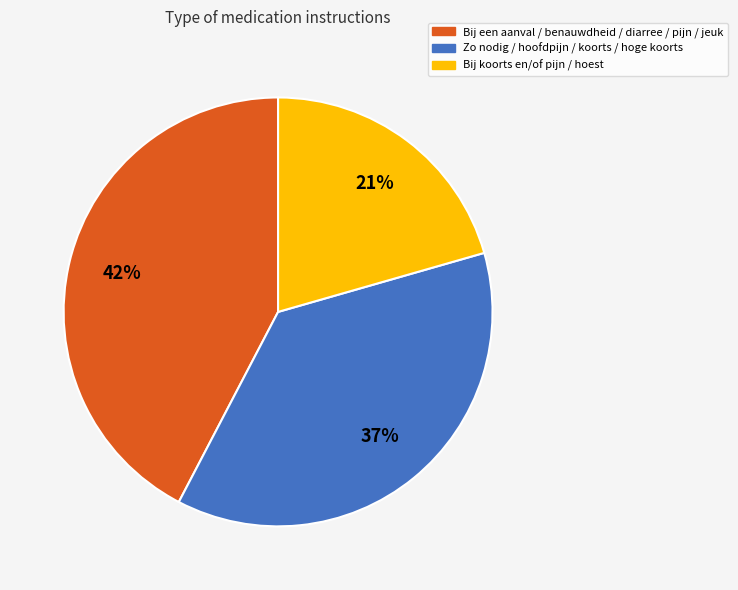

Is there any slice that represents more than half of the pie?

No